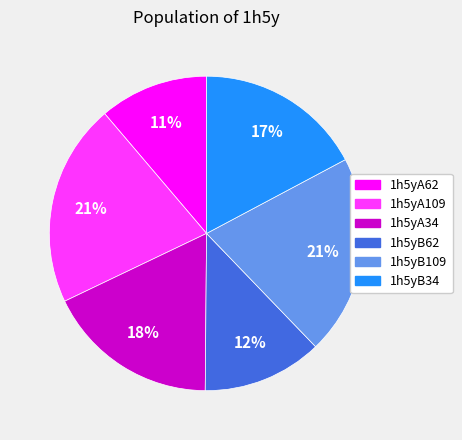

Which has a higher value, 1h5yA34 or 1h5yB62?

1h5yA34